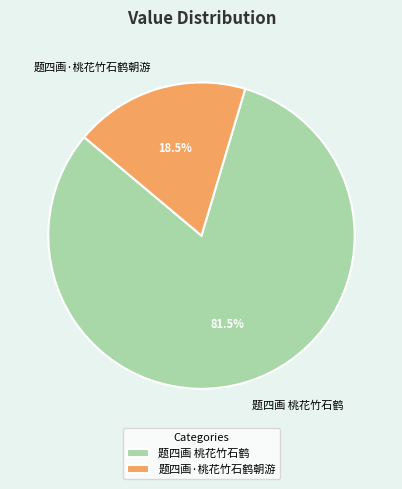

Does 题四画·桃花竹石鹤朝游 represent more than half of the total?

No